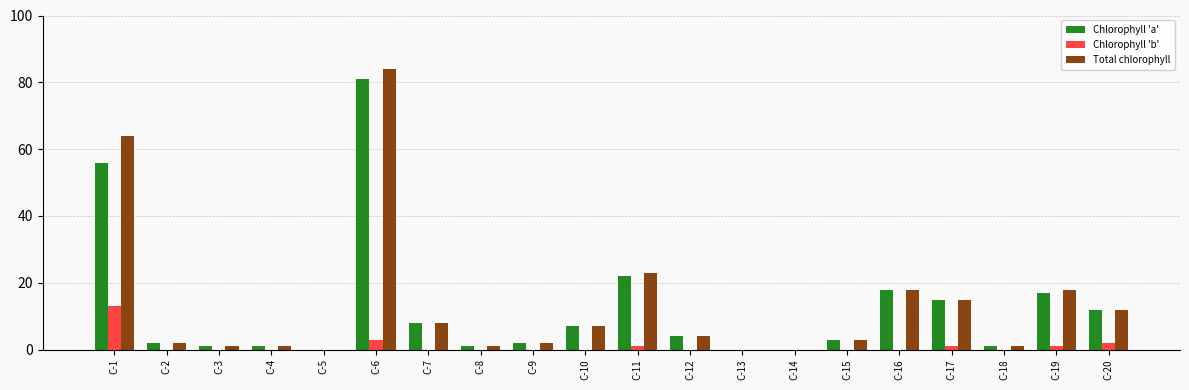

The value of Chlorophyll 'b' at C-5 is 0. True or false?

True